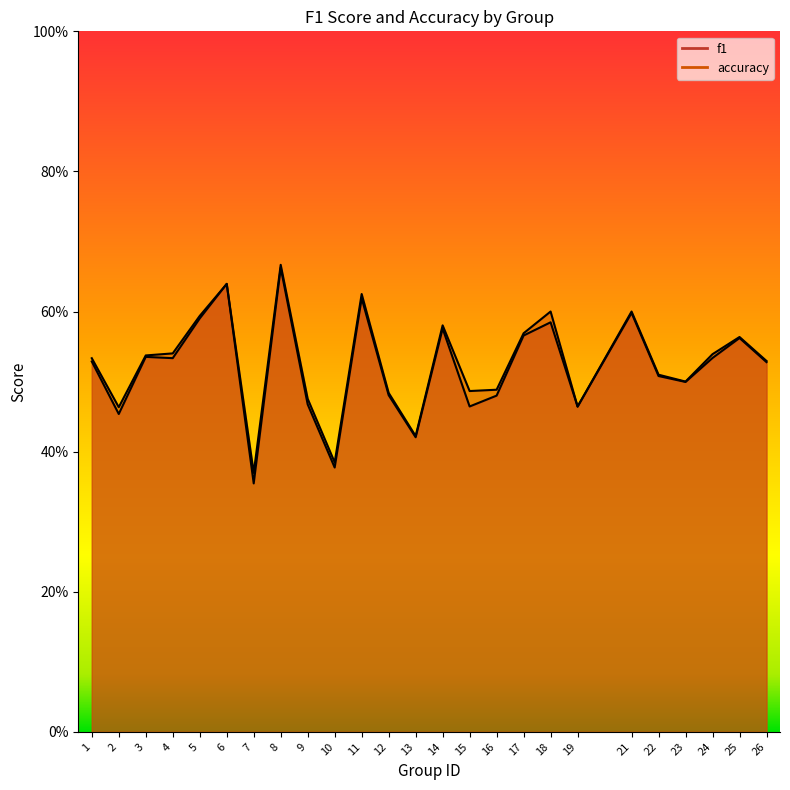

True or false: accuracy and f1 intersect in this chart.

True